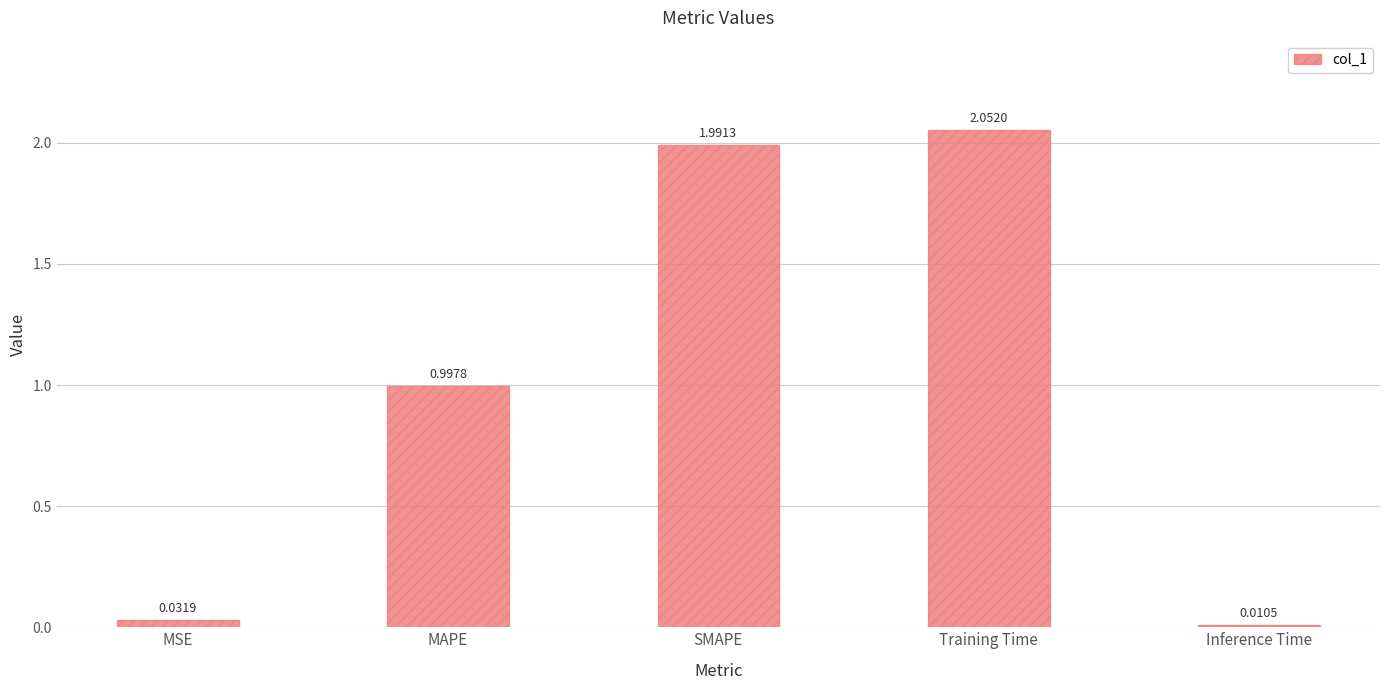

What is the label of the 2nd bar from the right?

Training Time